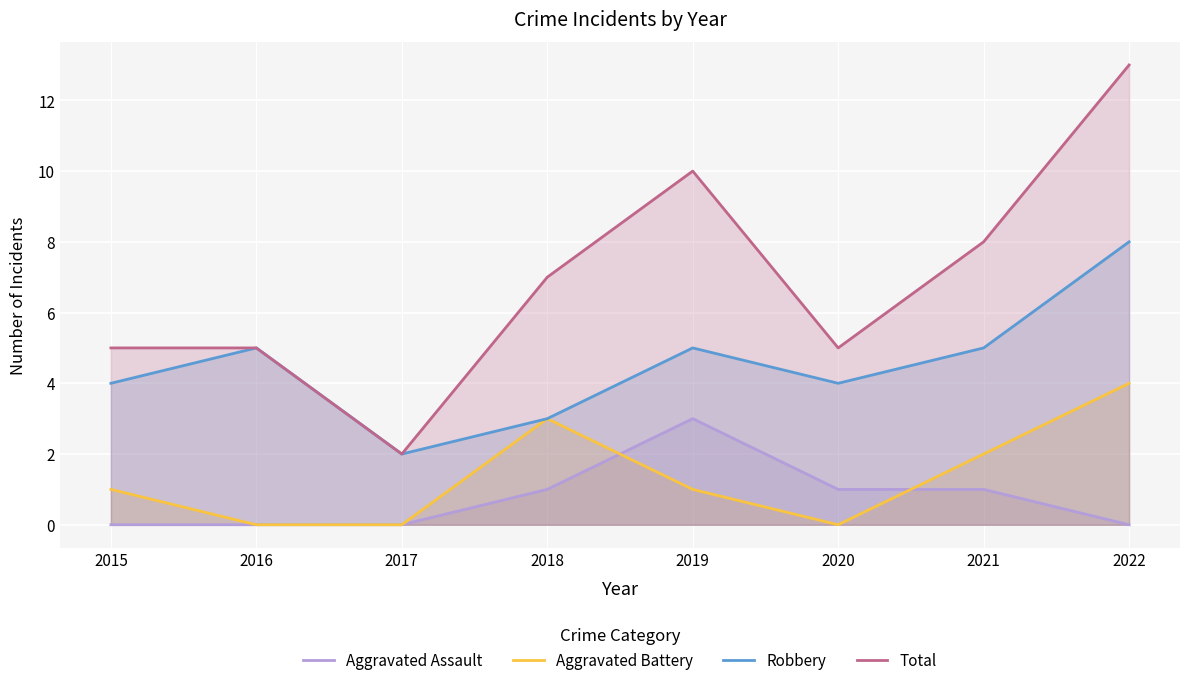

At which category does Robbery reach its first local valley?

2017